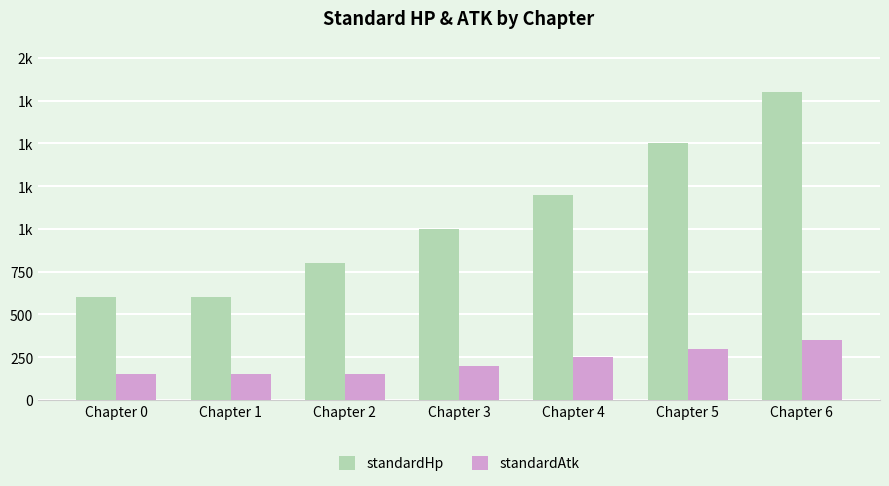

Reading right to left, extract all data points from this chart.

standardHp: 1800	1500	1200	1000	800	600	600
standardAtk: 350	300	250	200	150	150	150